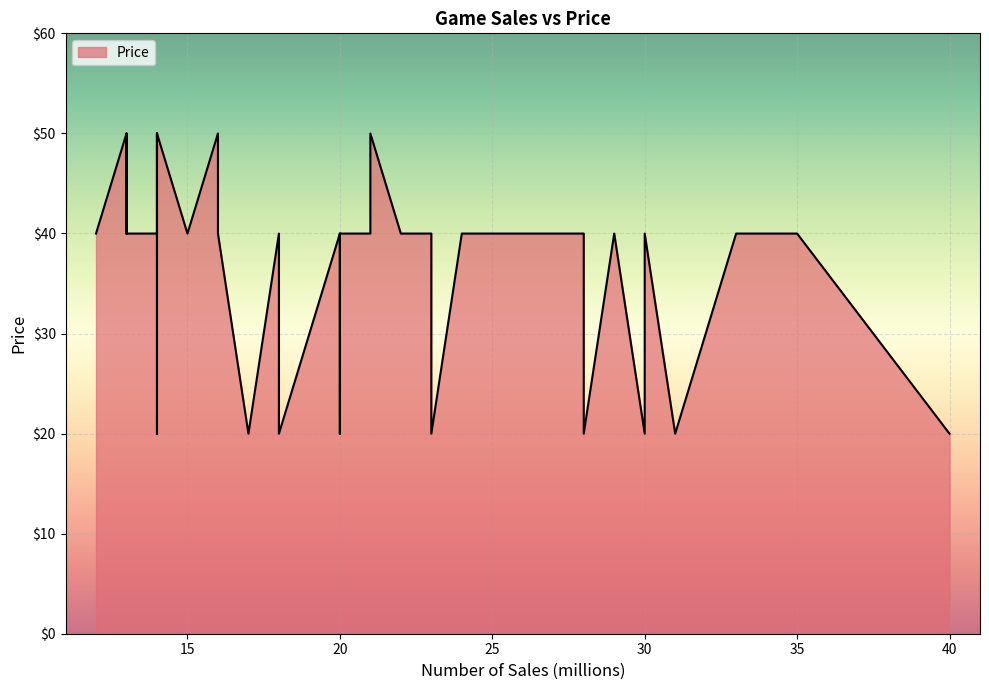

How many data points does each series have?

40